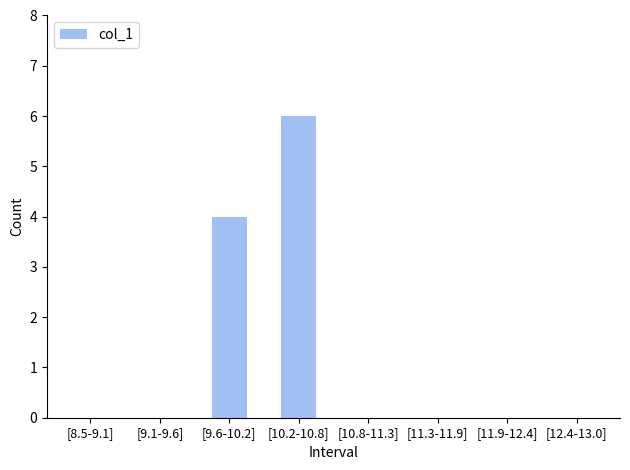

What is the maximum value shown in the chart?

6